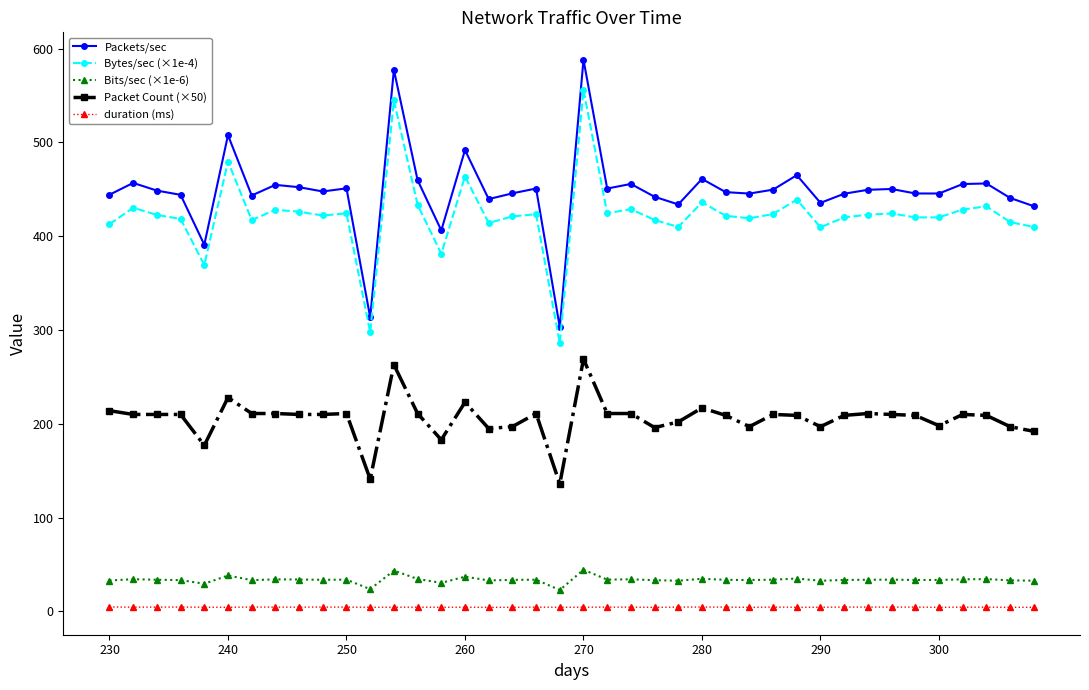

What is the maximum value for Packet Count (×50)?

269.0